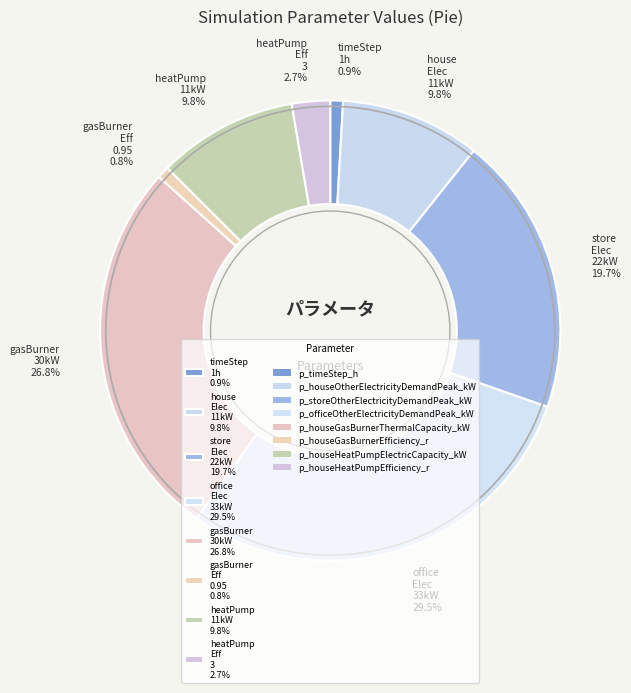

Does any single category account for the majority?

No